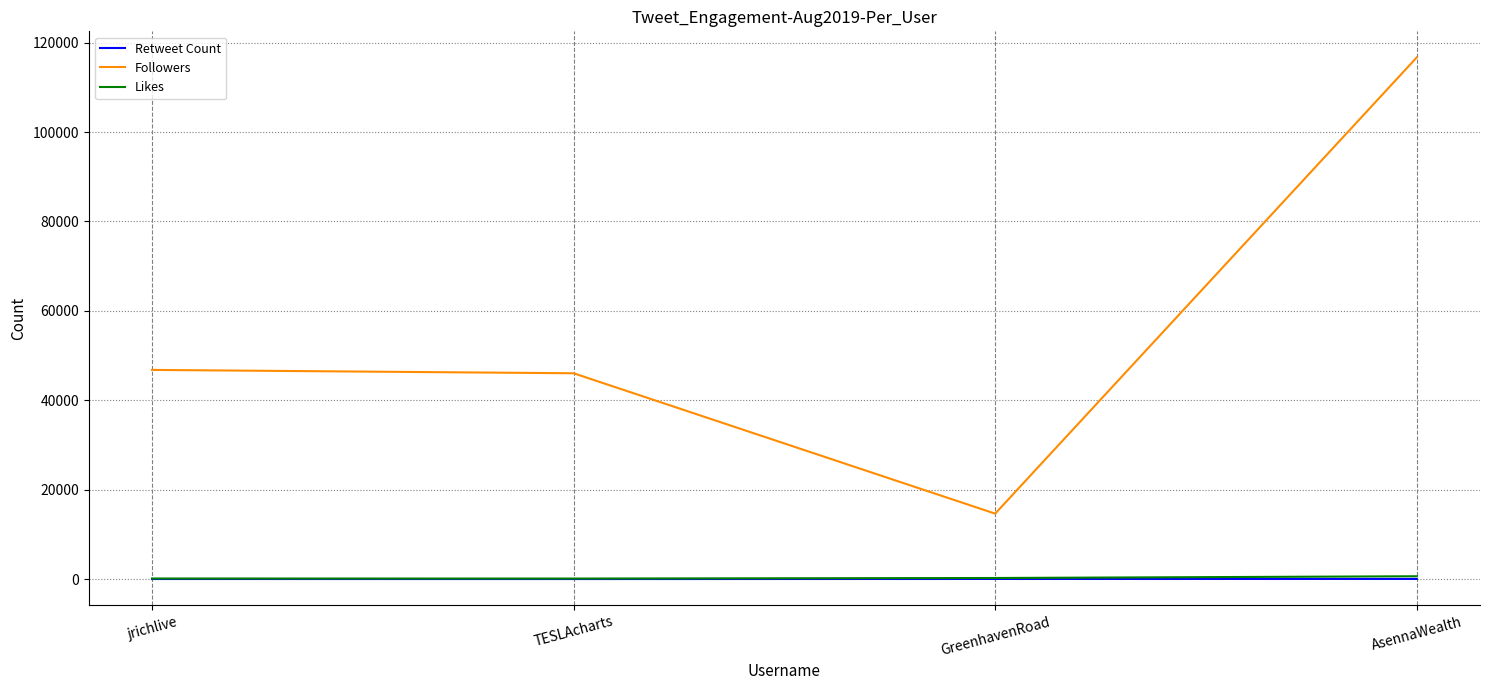

What is the greatest value displayed?

116683